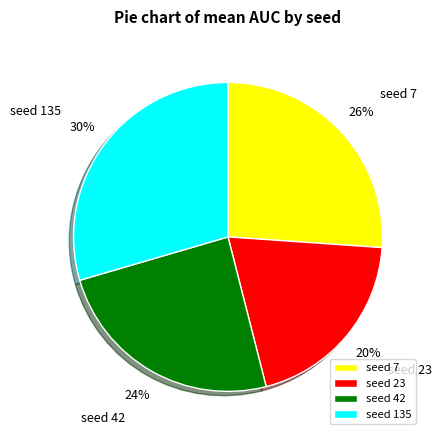

How many slices are in this pie chart?

4